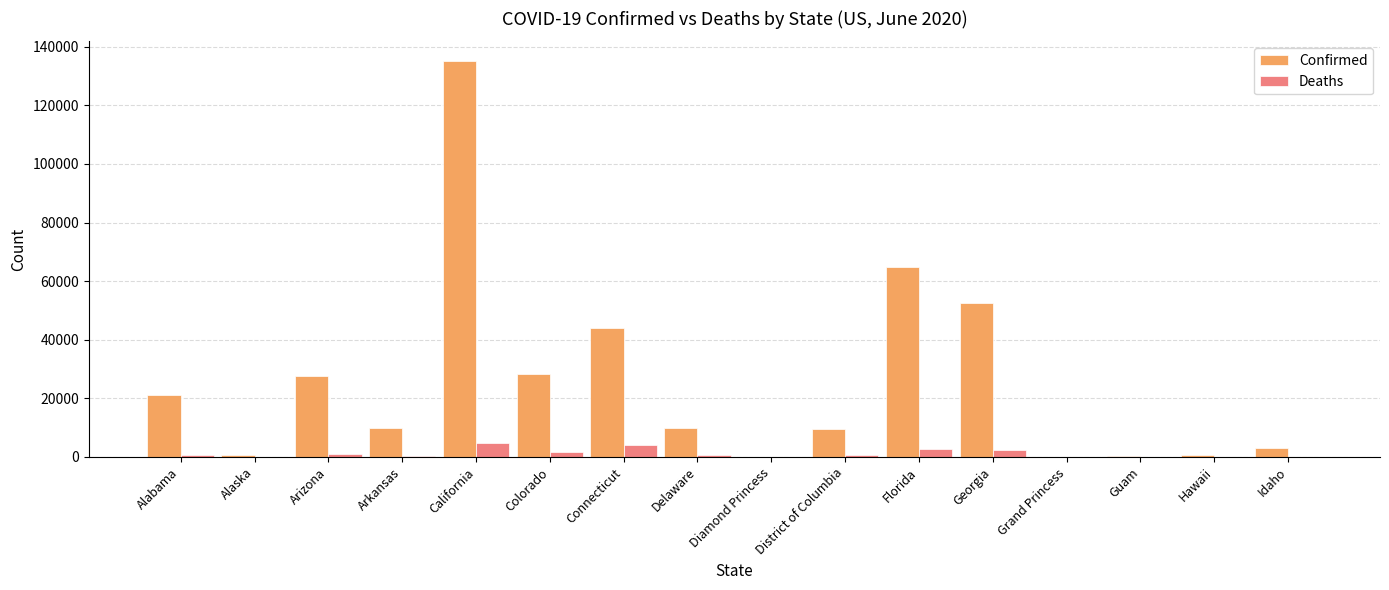

At which category is the sum across all series the highest?

California